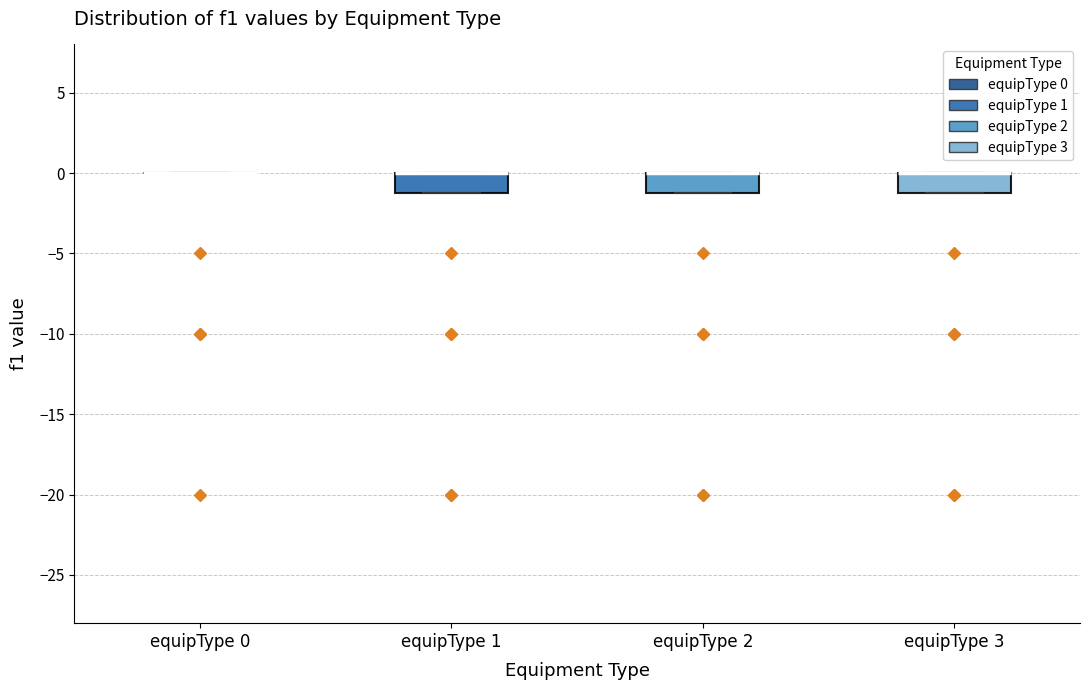

Where is the upper edge of the box for equipType 1 on the y-axis? The values are not printed on the chart, so give them approximately, as read against the axis.

0